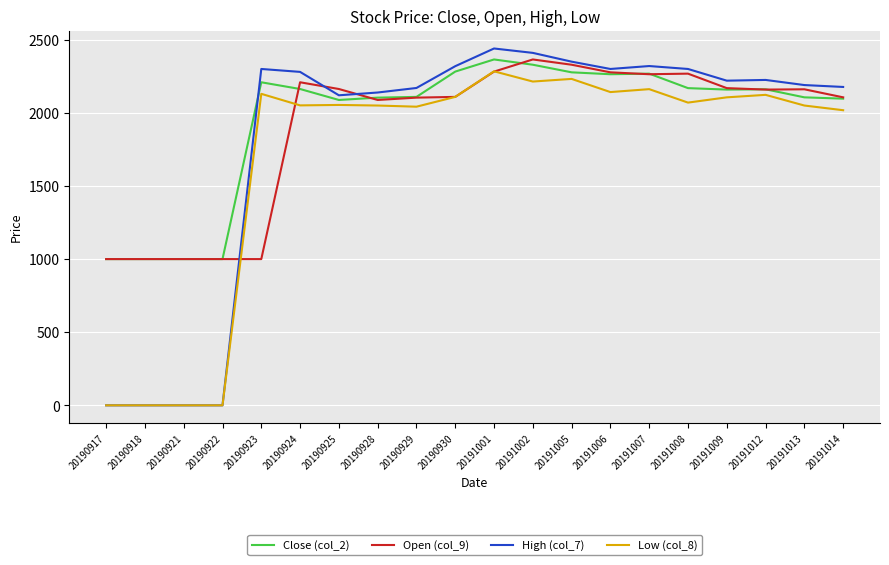

List the series in order of their overall mean, highest first.

Close (col_2), Open (col_9), High (col_7), Low (col_8)